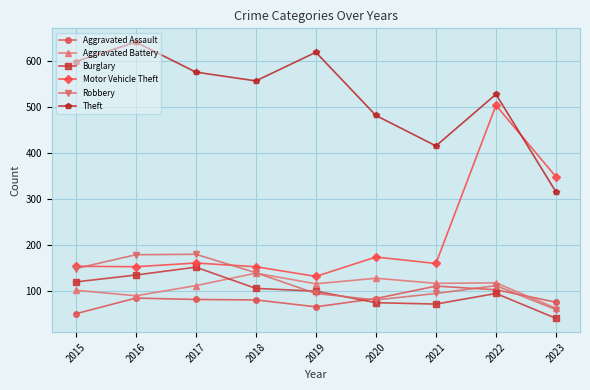

What is the difference between the second highest and second lowest values in the Theft series?

203